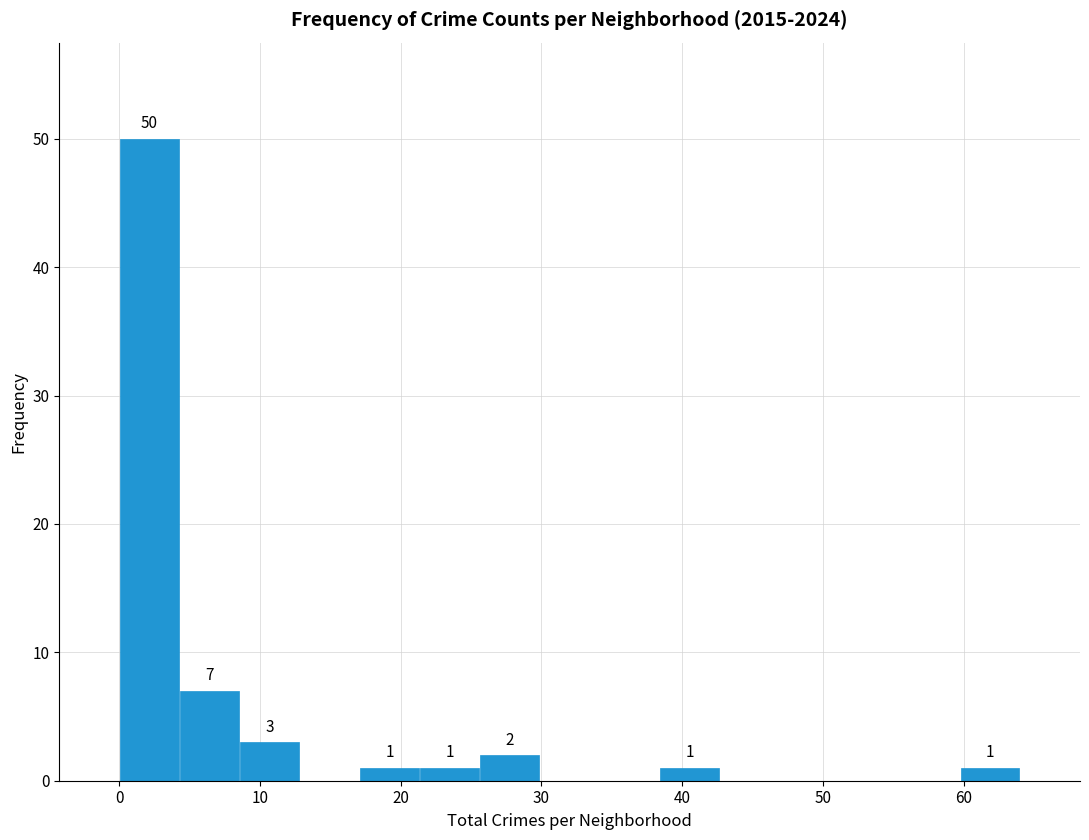

Over which range of the x-axis is the bar tallest?

0 to 4